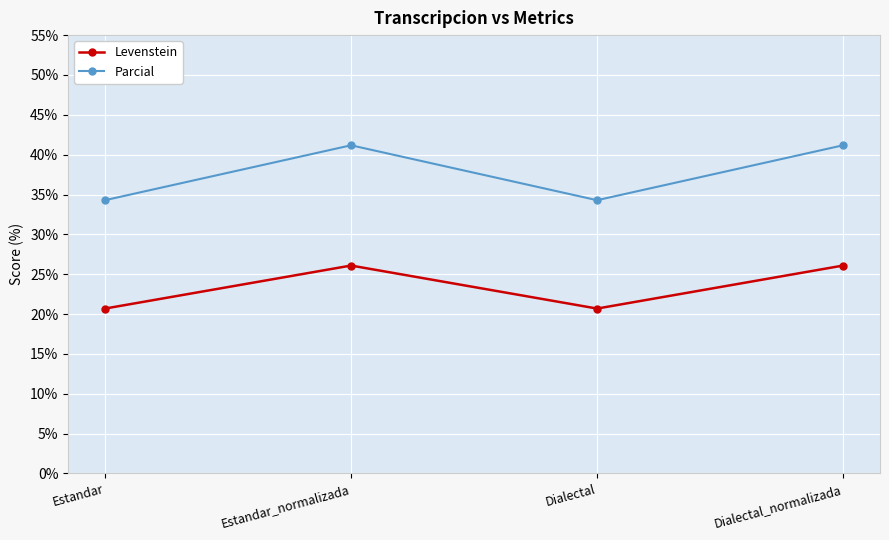

What value does the Parcial series have at Dialectal?

34.3